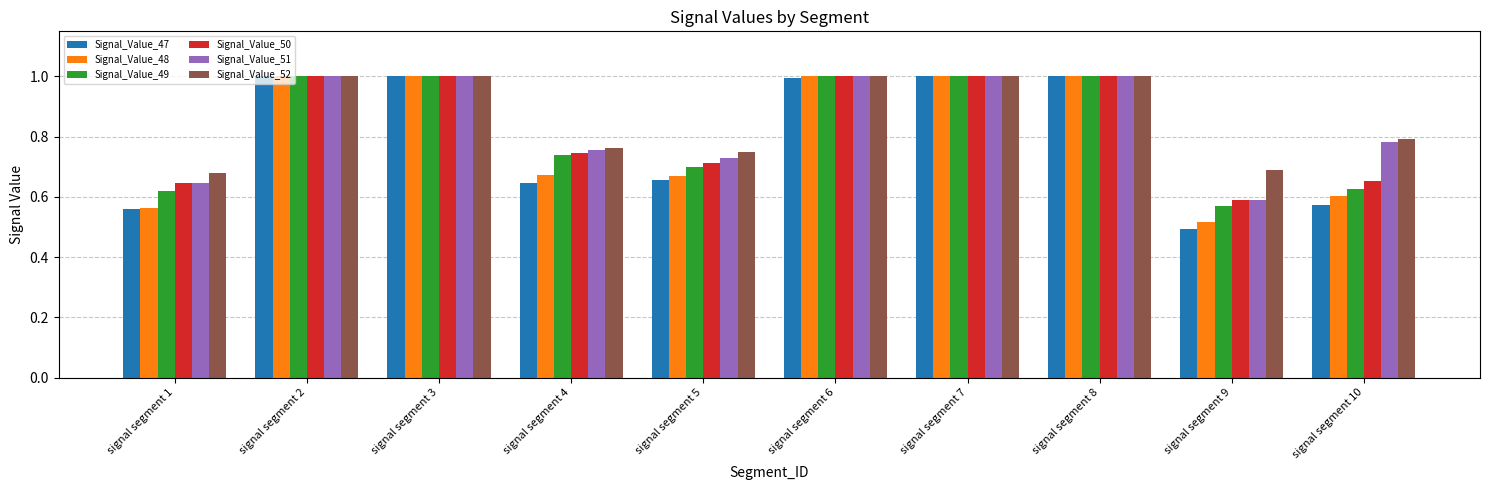

True or false: Signal_Value_50 has a value of 1.4 at signal segment 6.

False